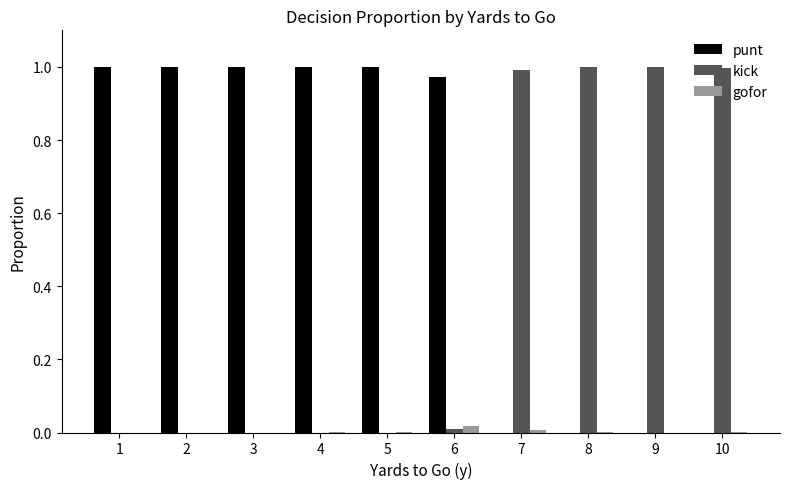

Is the value of punt at 6 greater than the value of gofor at 7?

Yes